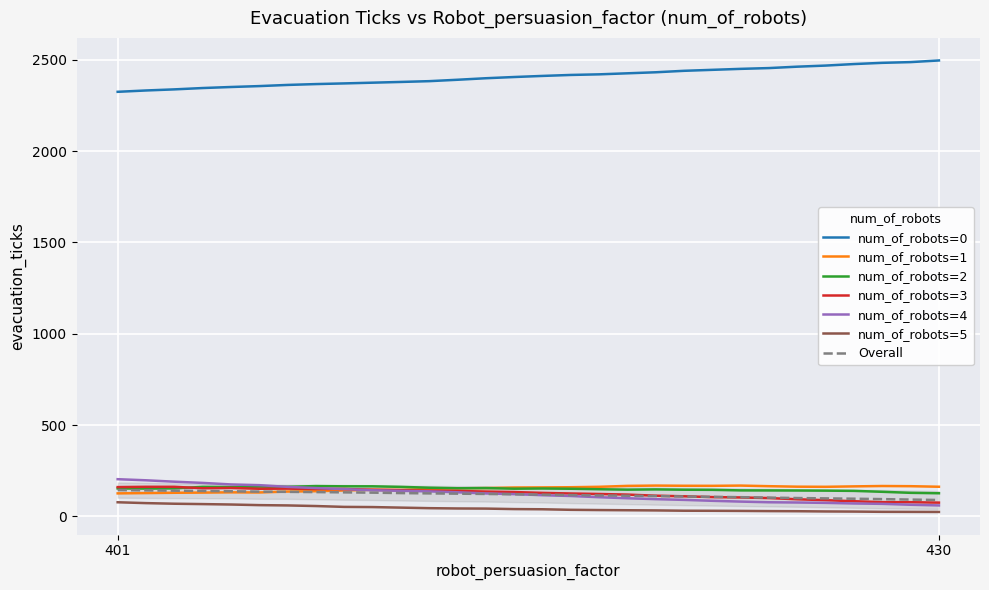

What is the spread (max minus min) of values at 414?

2356.7